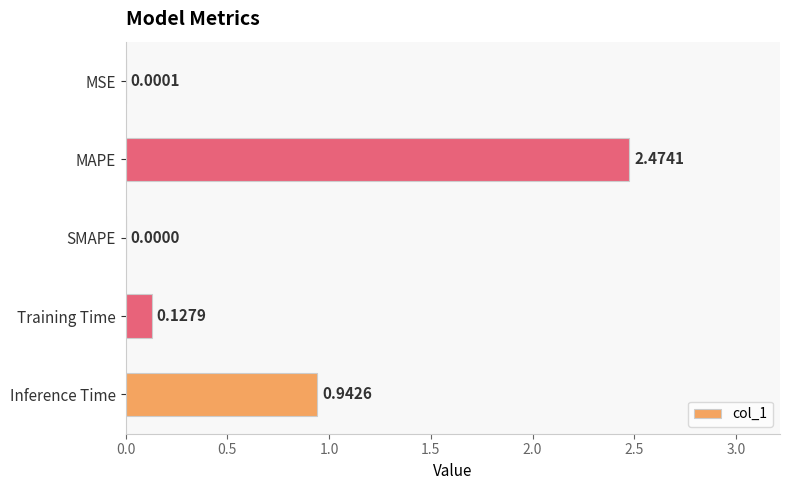

Between MAPE and SMAPE, which is larger?

MAPE